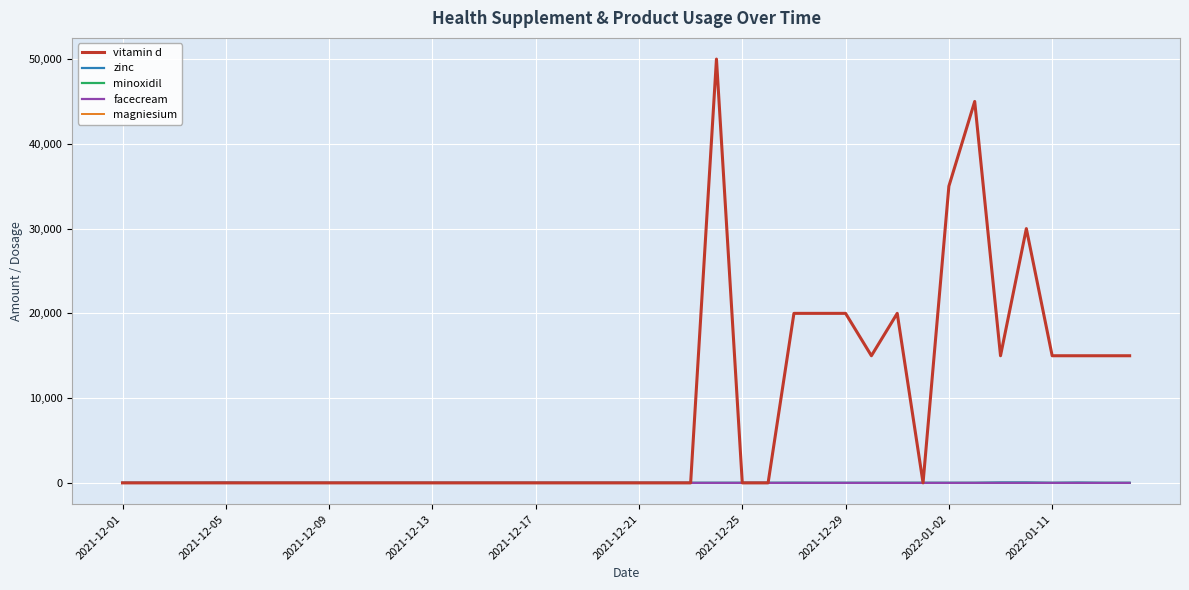

What is the greatest value displayed?

50000